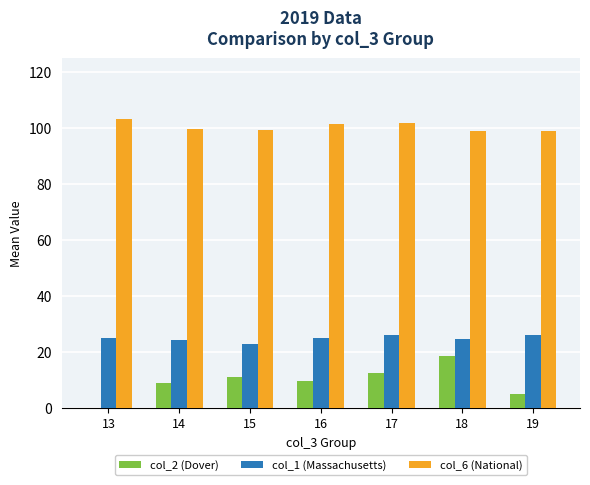

What is the sum of all col_6 (National) values?

703.0